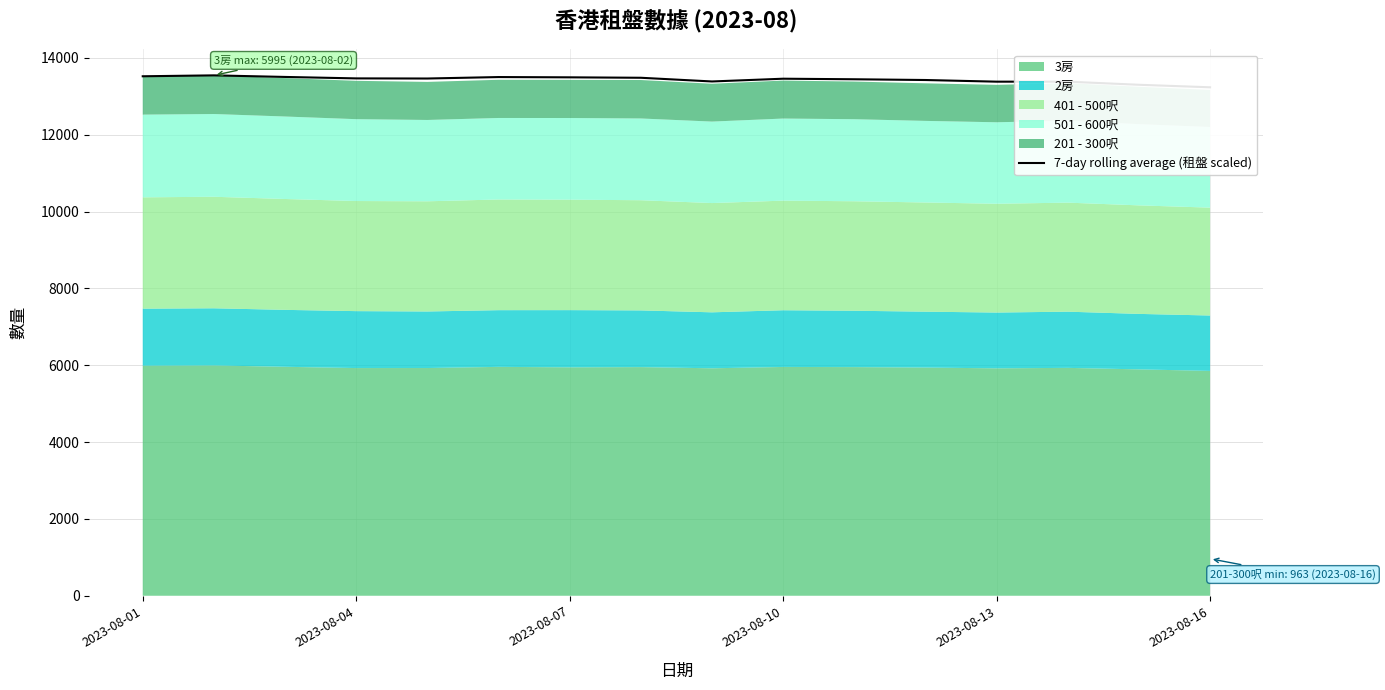

What is the change in value from 2023-08-10 to 2023-08-13?

-76.8